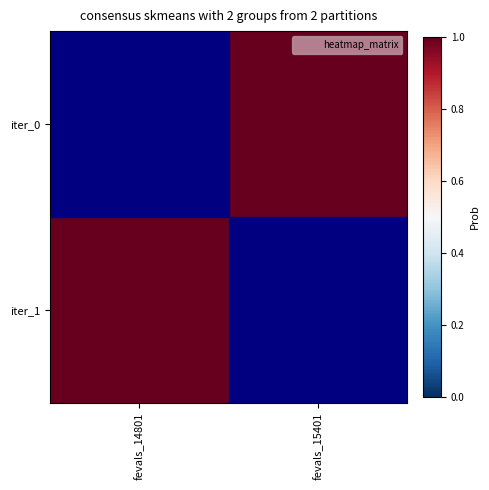

Which series has the largest range (max minus min)?

iter_0